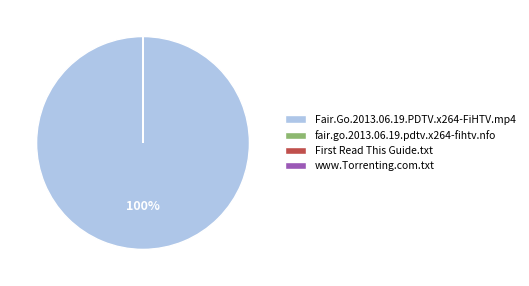

To the nearest percent, what percentage of the pie is Fair.Go.2013.06.19.PDTV.x264-FiHTV.mp4?

100%